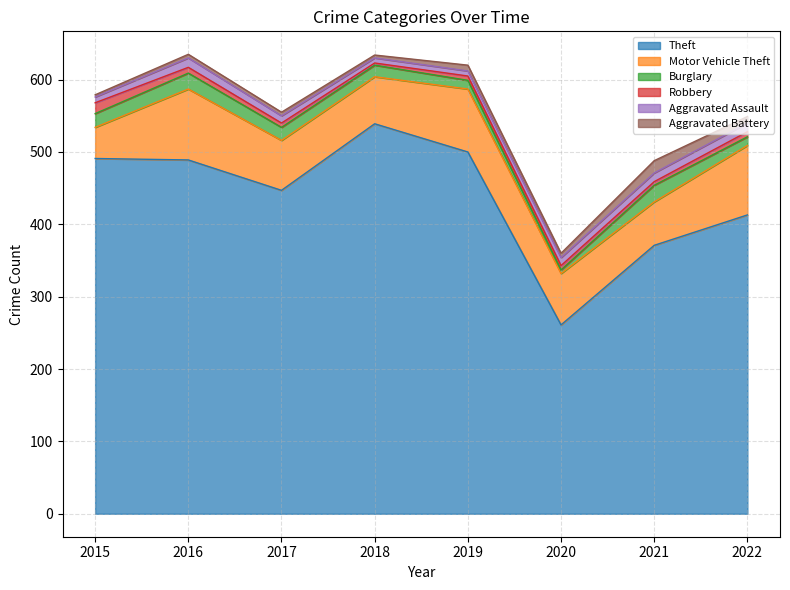

Rank the series at 2015 from highest to lowest value.

Theft, Motor Vehicle Theft, Burglary, Robbery, Aggravated Assault, Aggravated Battery